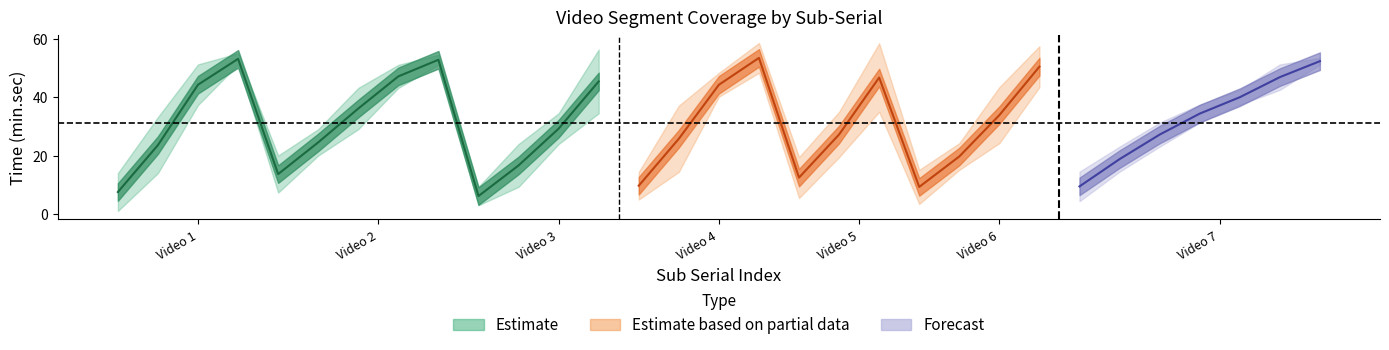

What is the approximate value of end at 13?

14.5